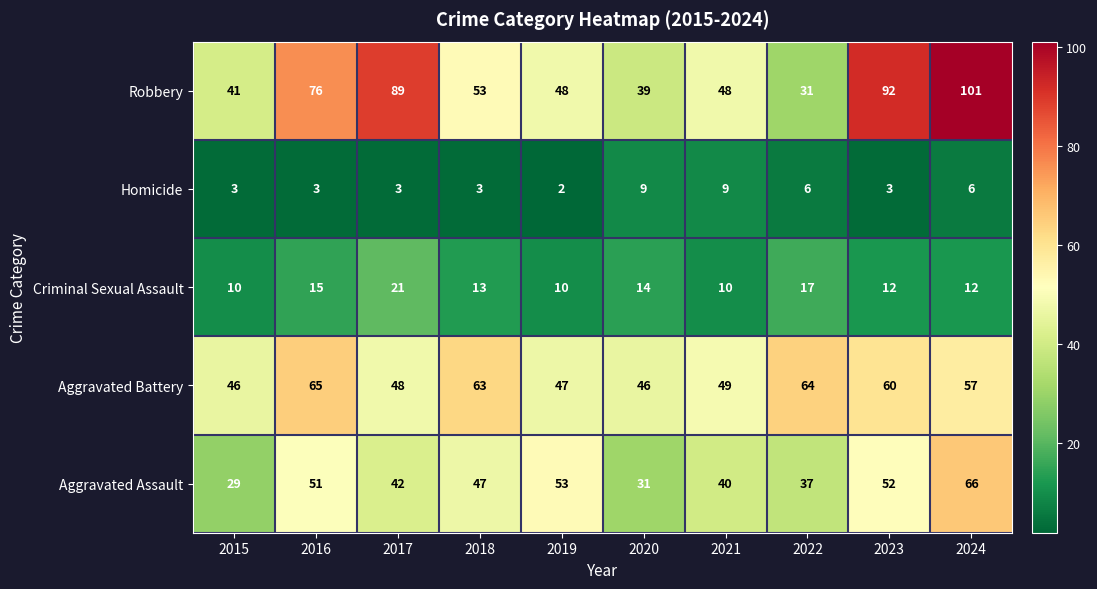

What is the approximate value of Criminal Sexual Assault at 2018, to the nearest 5?

15